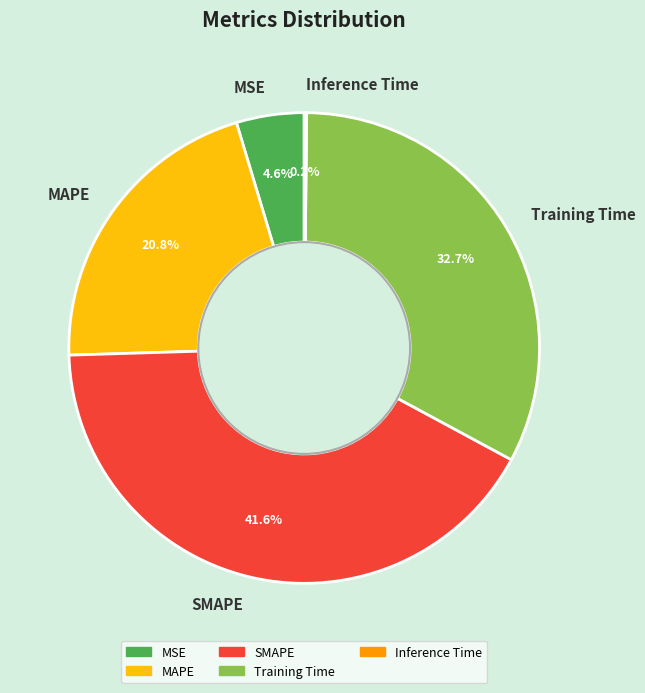

Which category has the biggest portion of the pie?

SMAPE